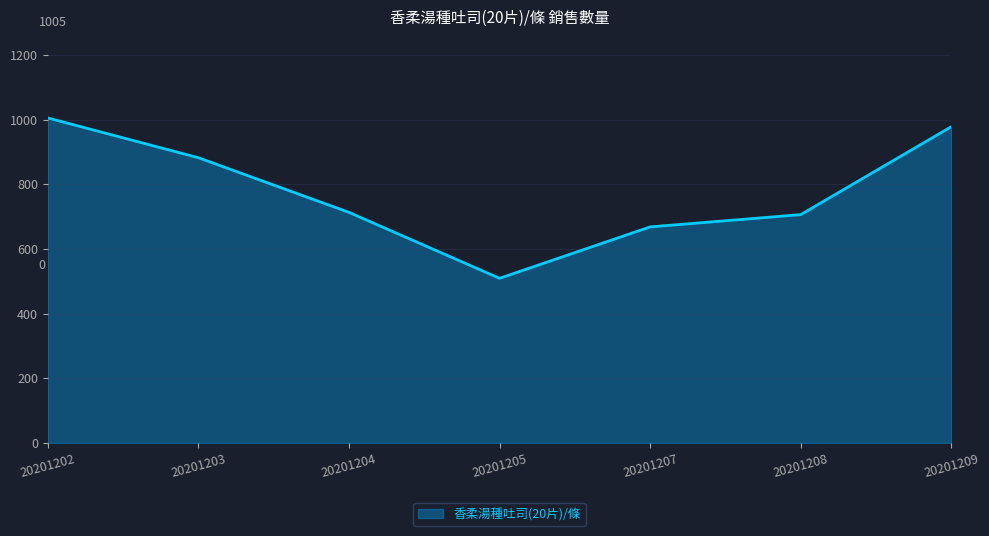

At which label does the data first exceed 713?

20201202